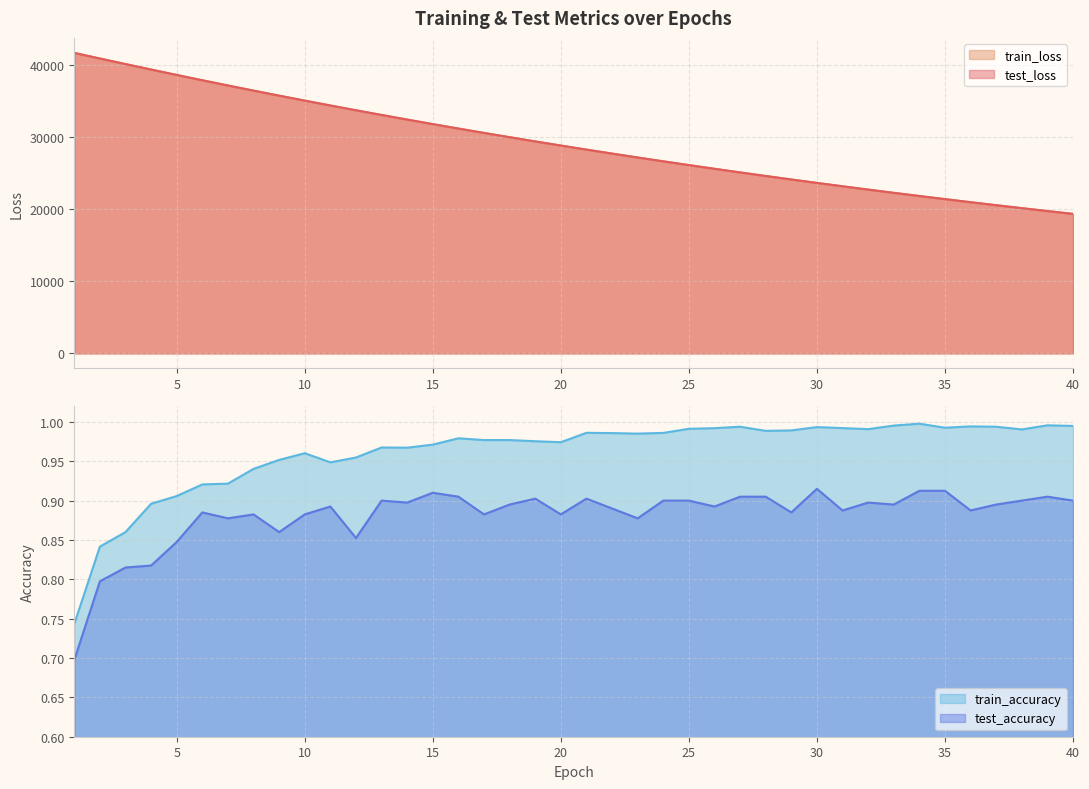

True or false: test_loss and train_loss intersect in this chart.

False